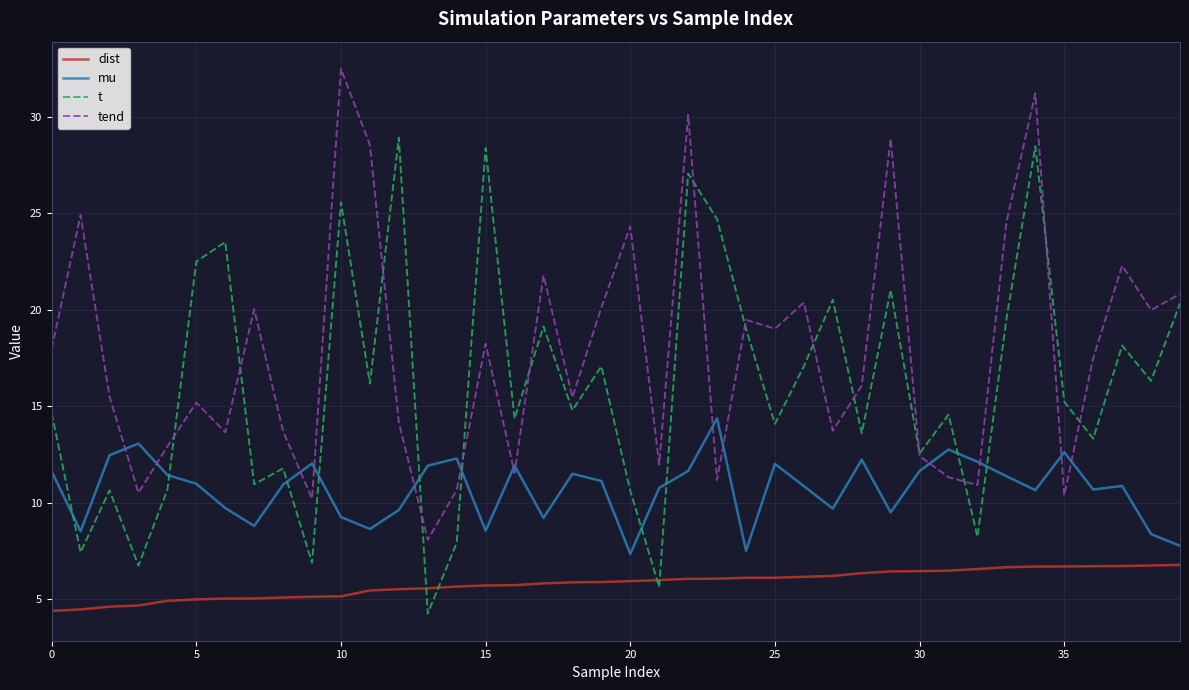

What is the sum of all mu values?

428.1